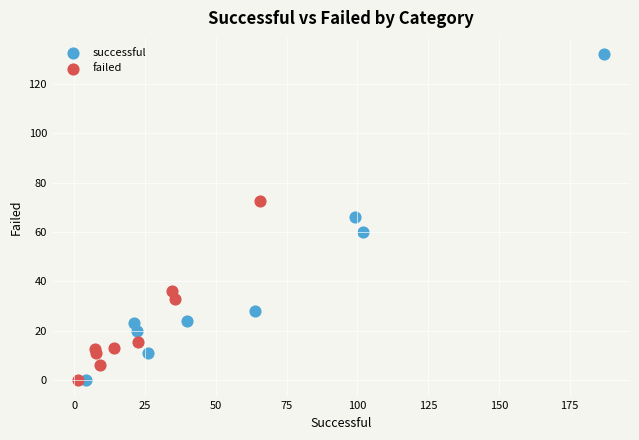

Which series reaches the maximum Y coordinate?

successful